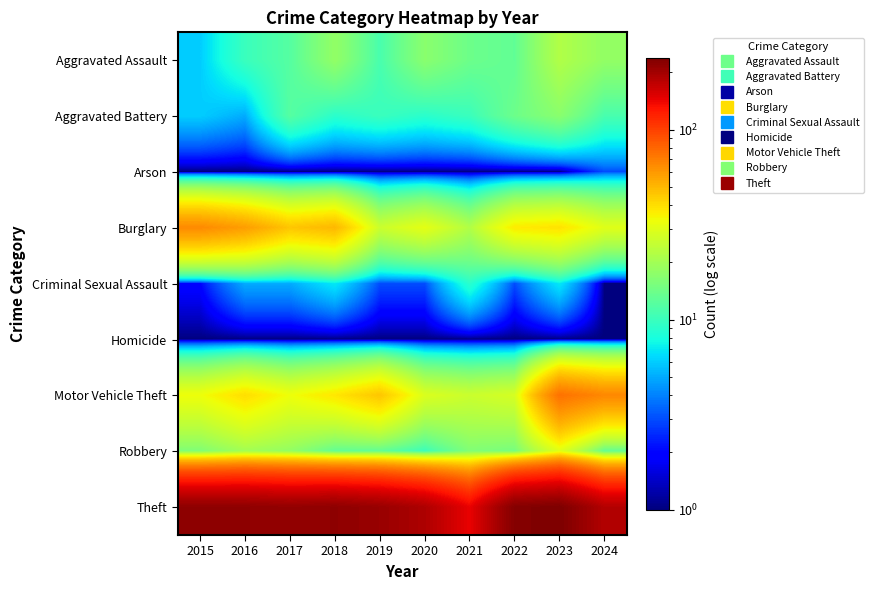

Rank the series at 2023 from highest to lowest value.

Theft, Motor Vehicle Theft, Burglary, Robbery, Aggravated Assault, Aggravated Battery, Criminal Sexual Assault, Arson, Homicide